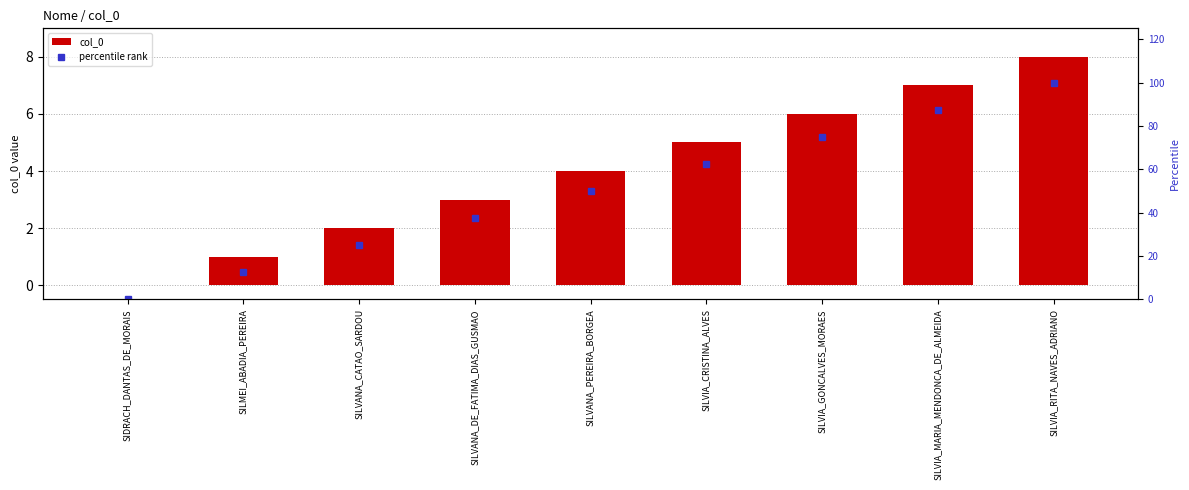

What is the sum of all col_0 values?

36